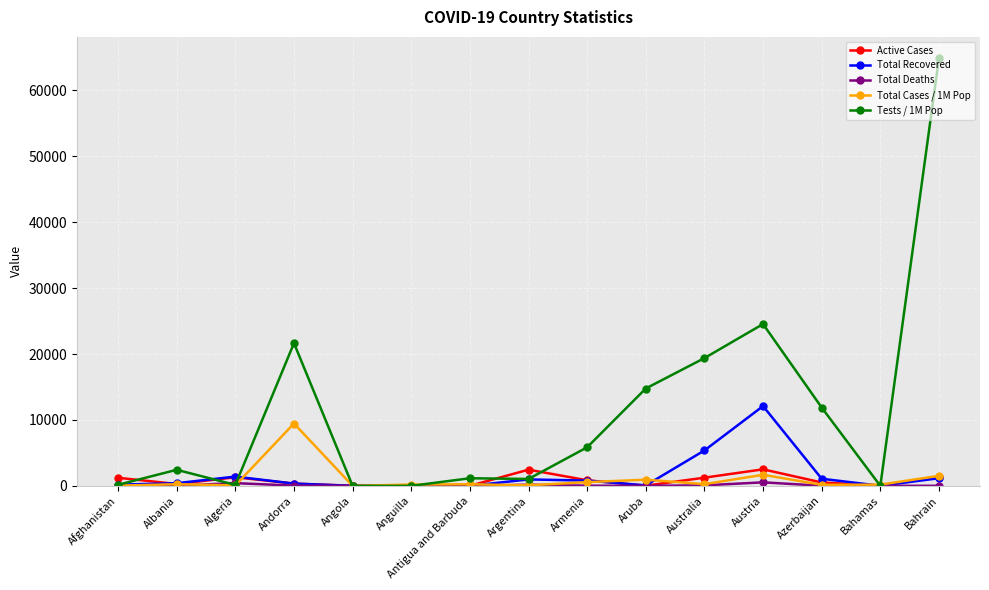

In Total Recovered, how many points are higher than both neighbors (excluding endpoints)?

3